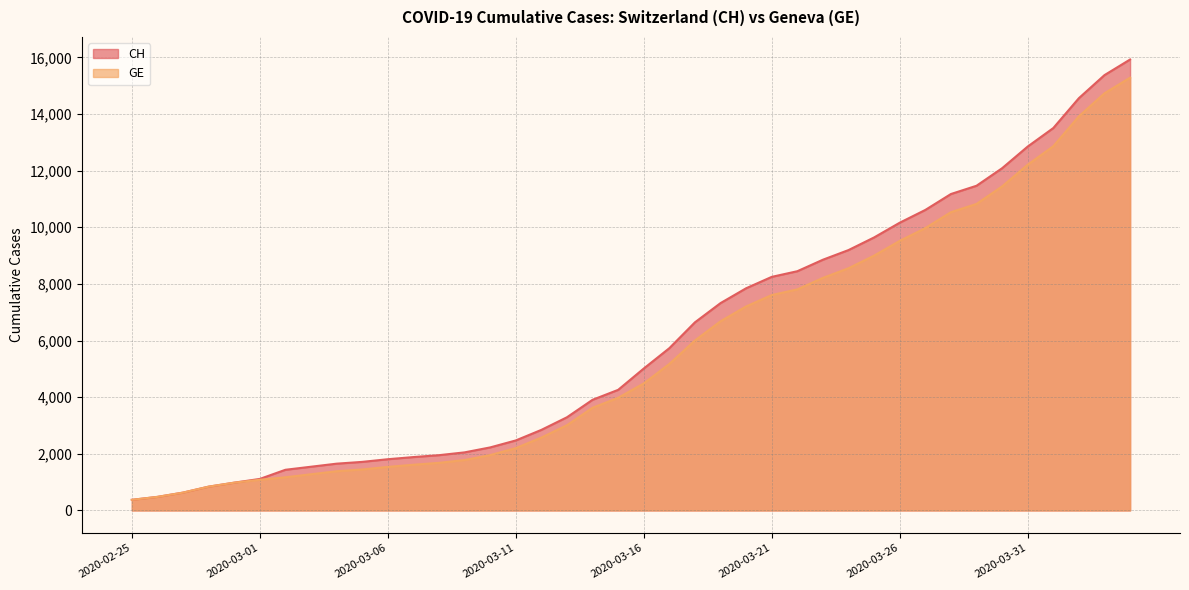

The GE series shows 3978 at 2020-03-15. True or false?

True